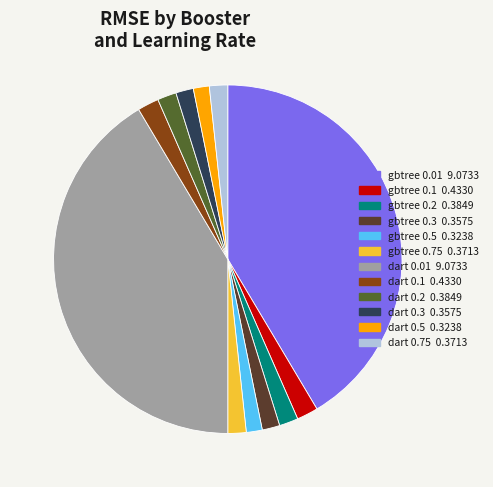

The gbtree 0.3 slice represents 15% of the pie. True or false?

False